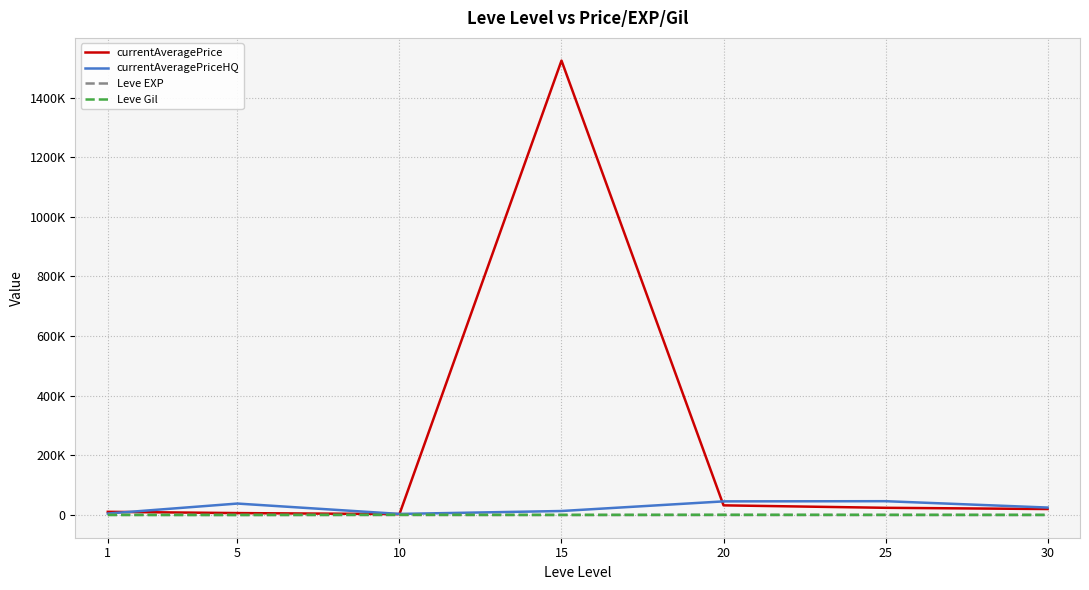

What are all the series names shown in the legend?

currentAveragePrice, currentAveragePriceHQ, Leve EXP, Leve Gil